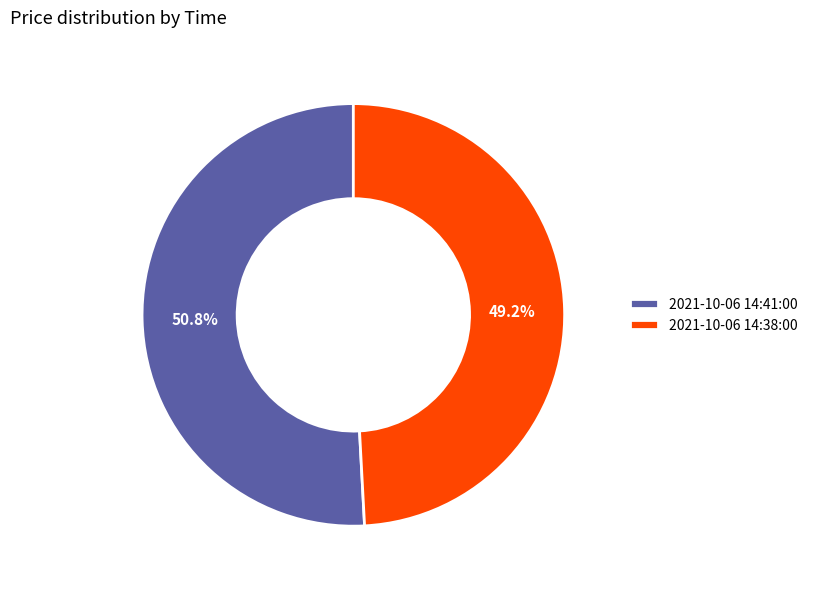

Is it true that 2021-10-06 14:41:00 is 51% of the pie?

True